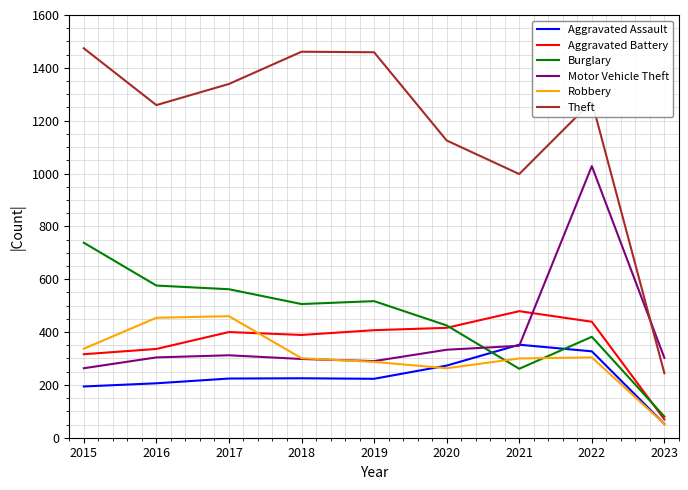

The value of Aggravated Battery at 2017 is 400. True or false?

True